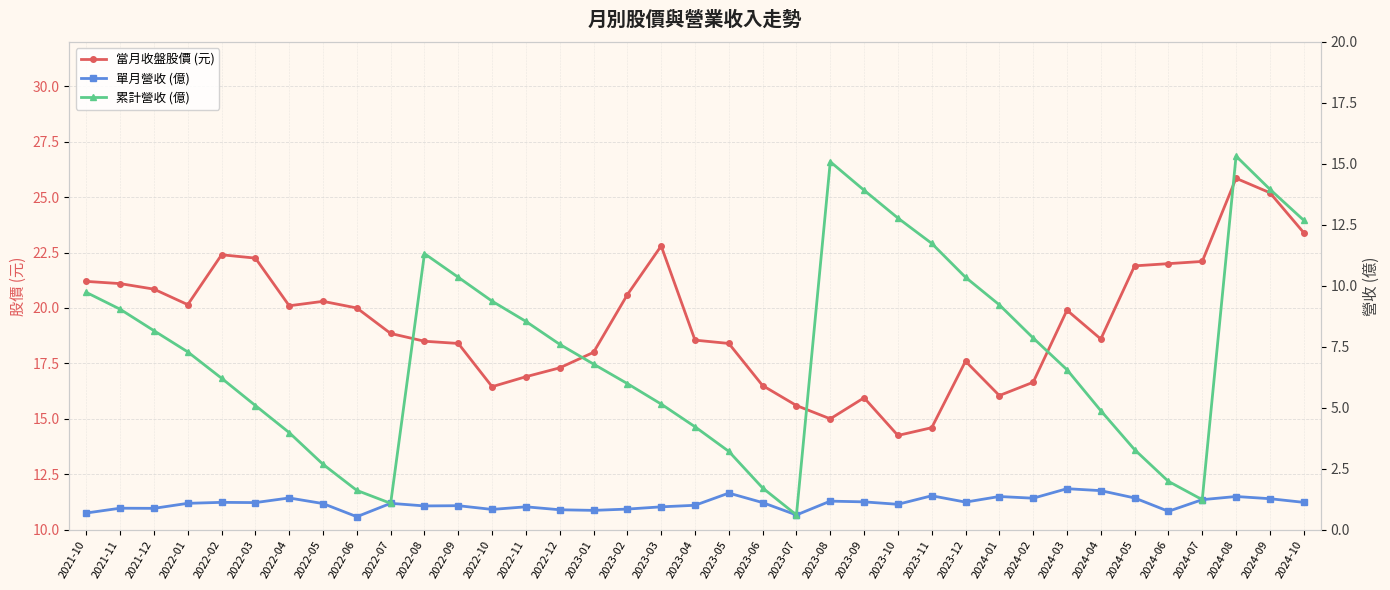

Rank the series by their maximum value, from lowest to highest.

單月營收 (億), 累計營收 (億), 當月收盤股價 (元)